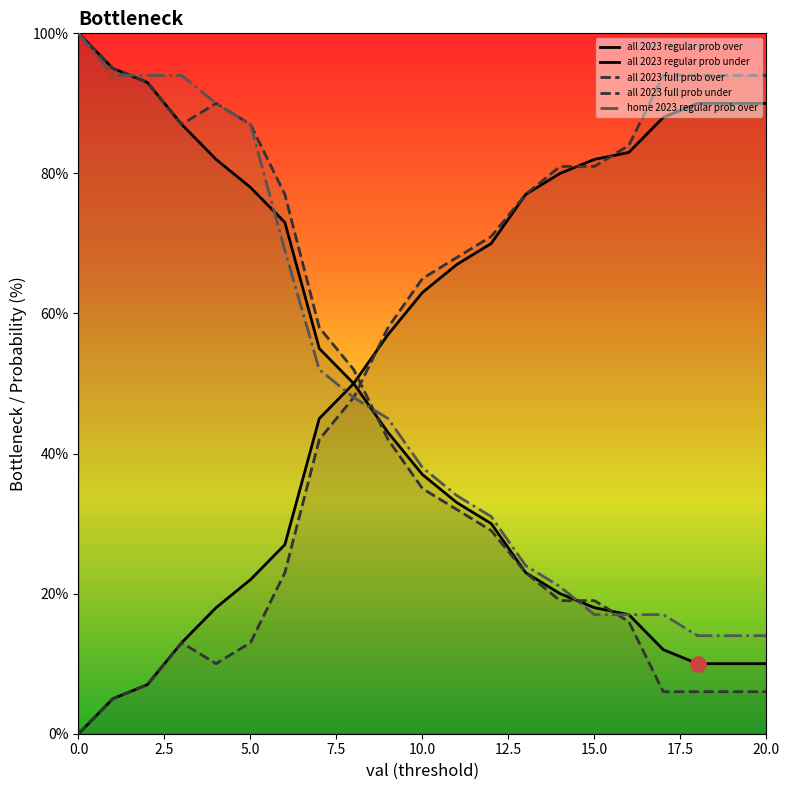

What are all the series names shown in the legend?

all 2023 regular prob over, all 2023 regular prob under, all 2023 full prob over, all 2023 full prob under, home 2023 regular prob over